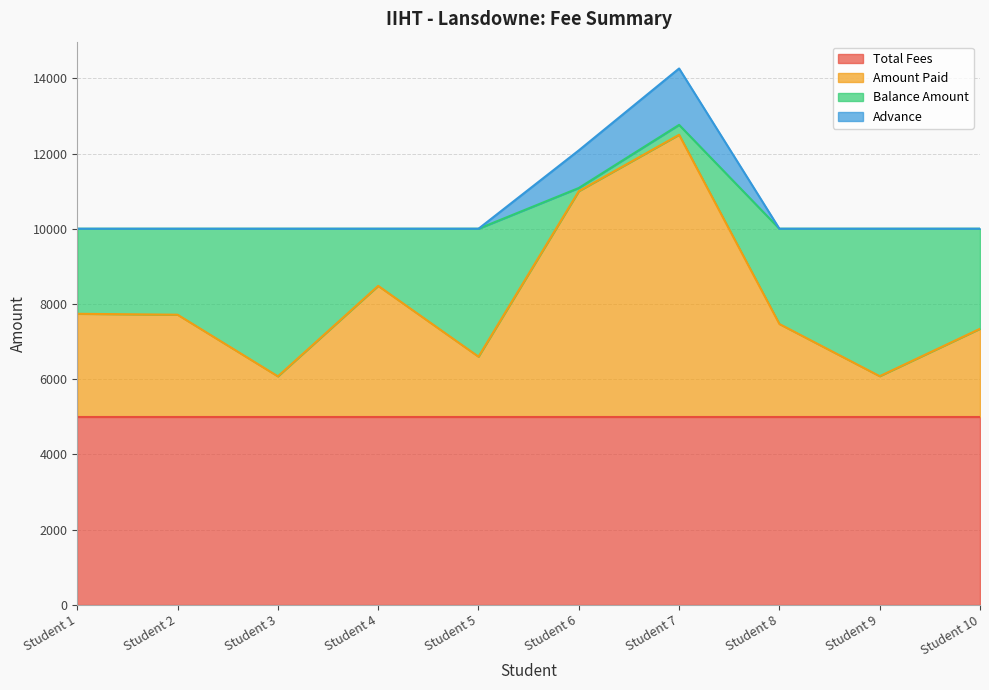

Which series changed the most between Student 1 and Student 8?

Amount Paid